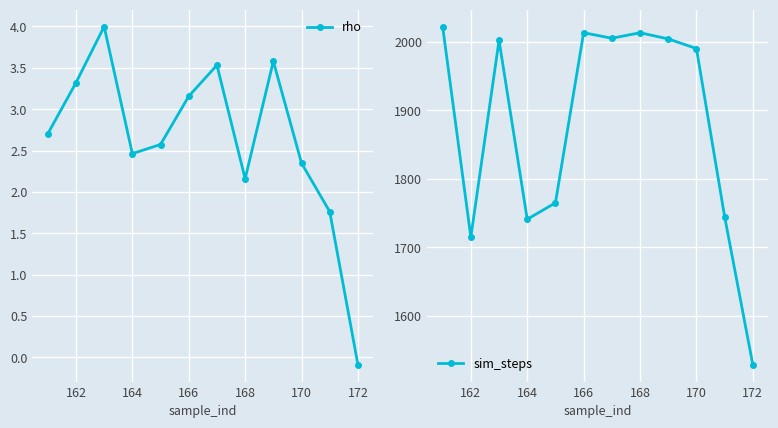

Count the number of categories in the chart.

12